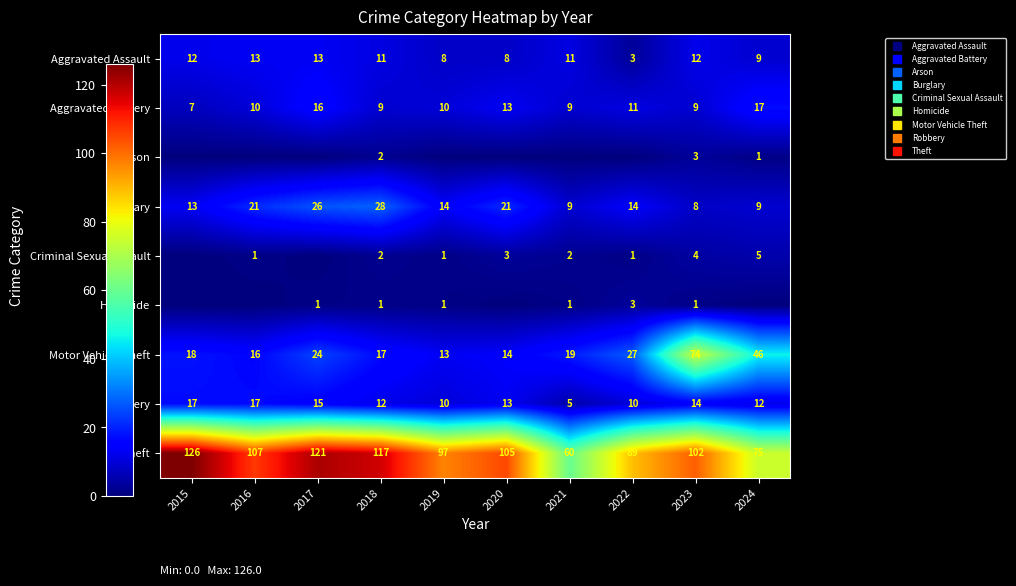

Which has a higher value, 2021 or 2016?

2016